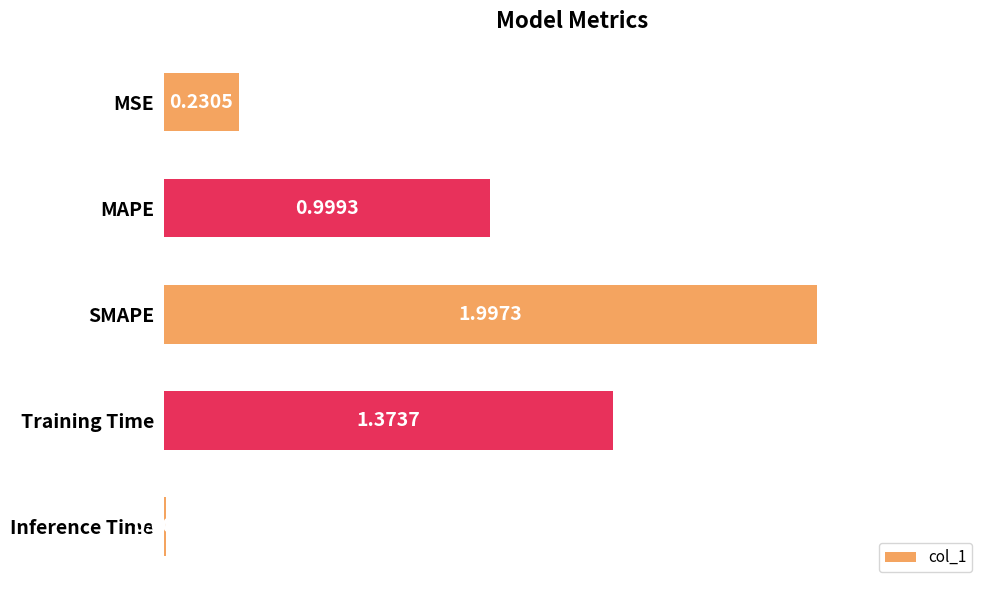

What is the sum of the values at Training Time and MSE?

1.6